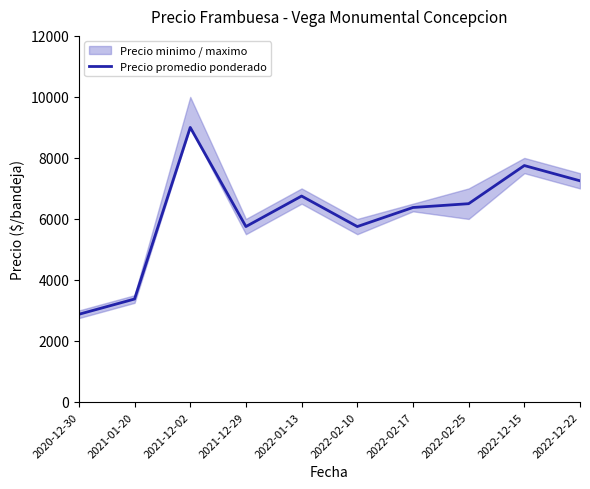

What is the label of the 1st point from the right?

2022-12-22